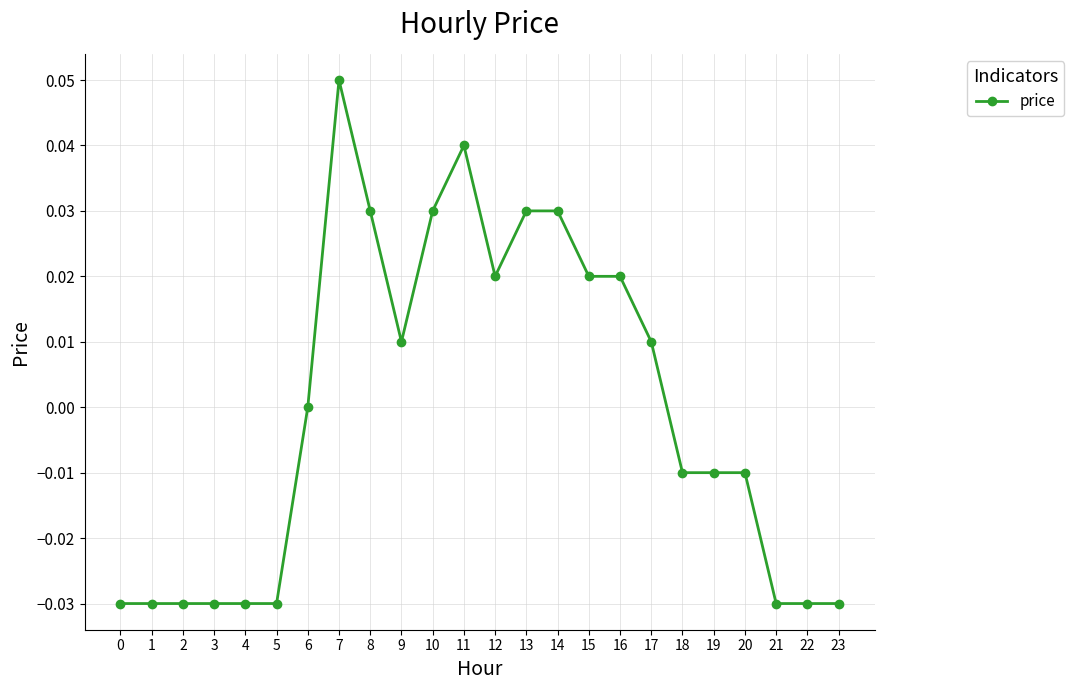

At which category does the chart reach its peak across all series?

7